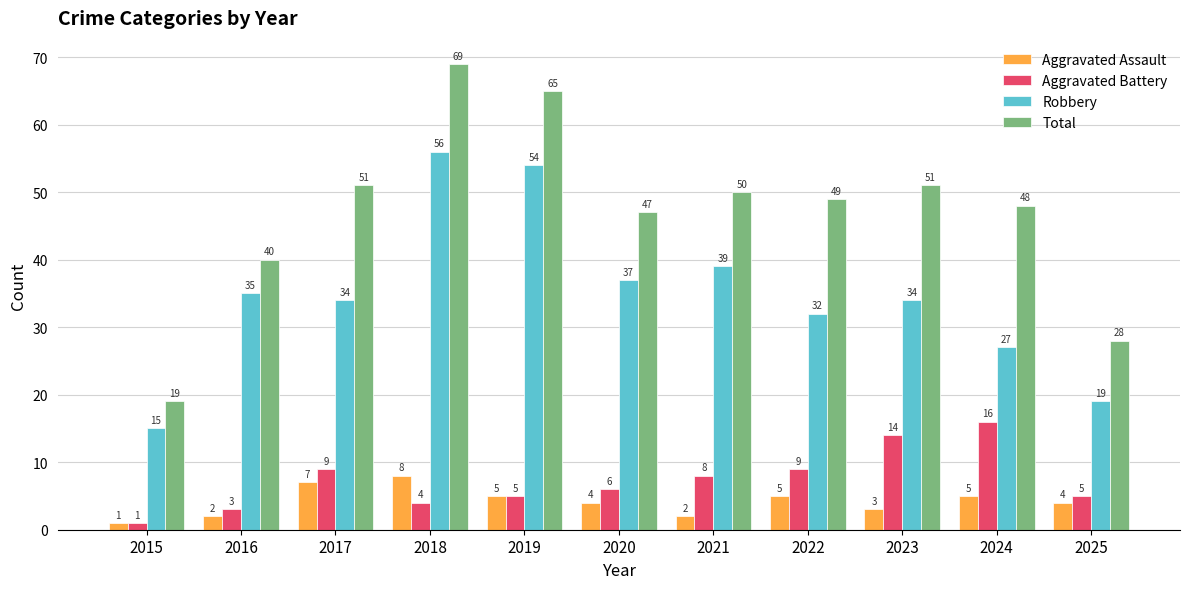

What are all the series names shown in the legend?

Aggravated Assault, Aggravated Battery, Robbery, Total